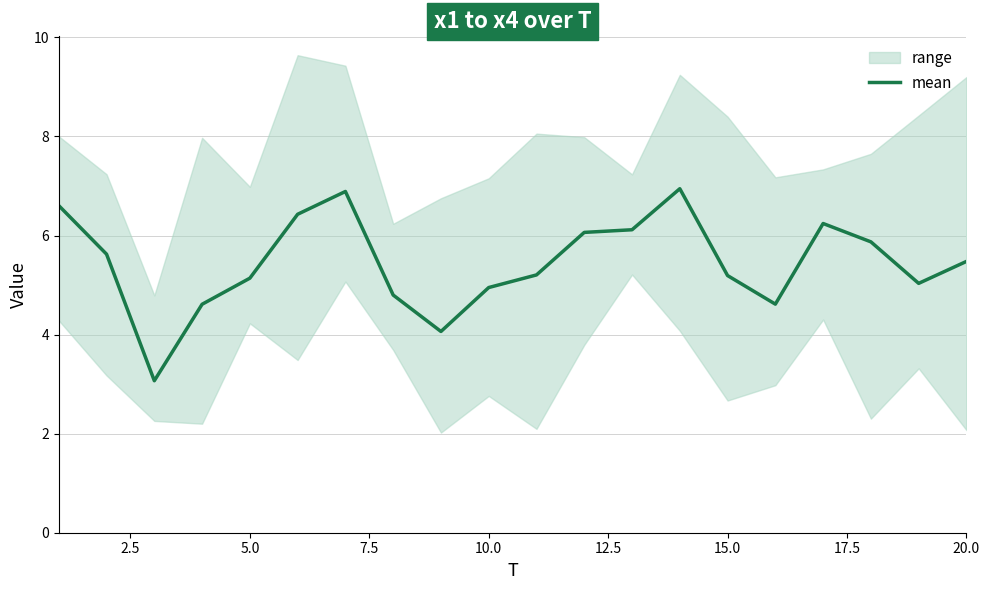

What is the highest value of the mean series?

6.9